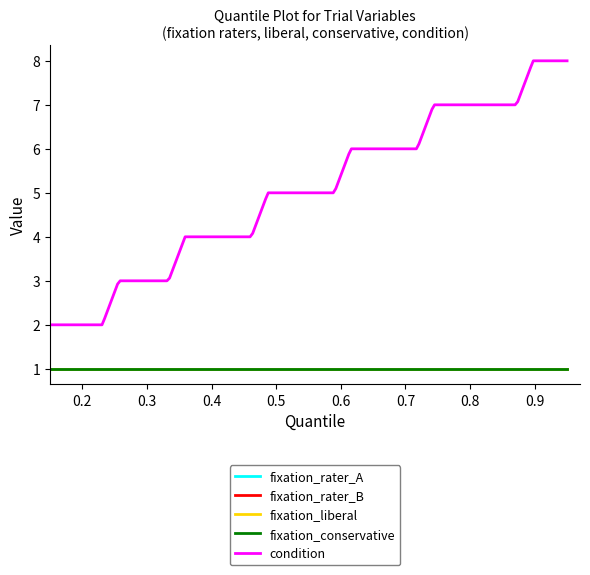

Does the chart have visible grid lines?

No